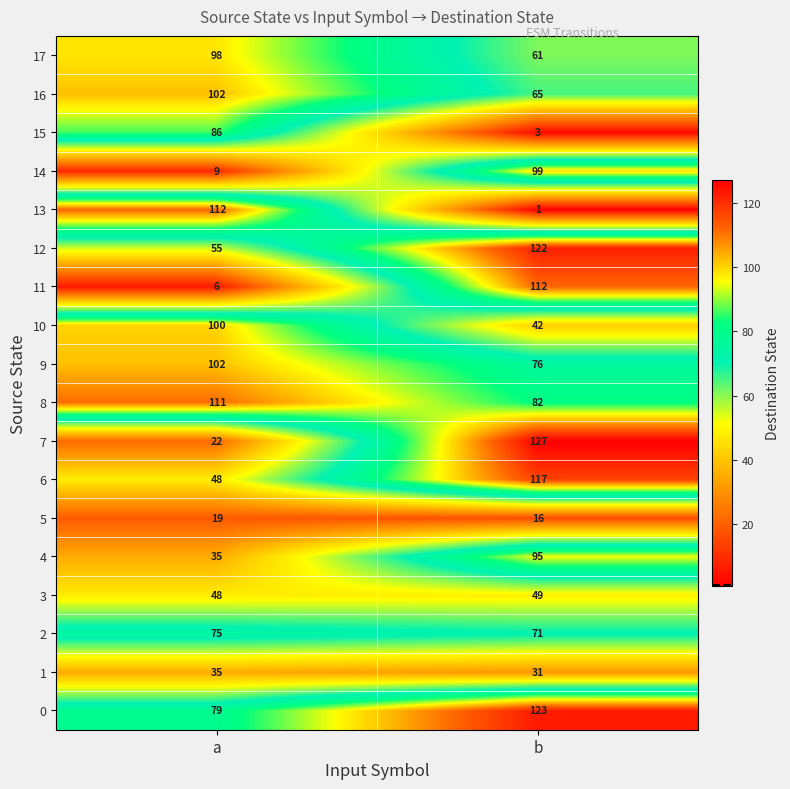

How many distinct data groups are displayed?

18